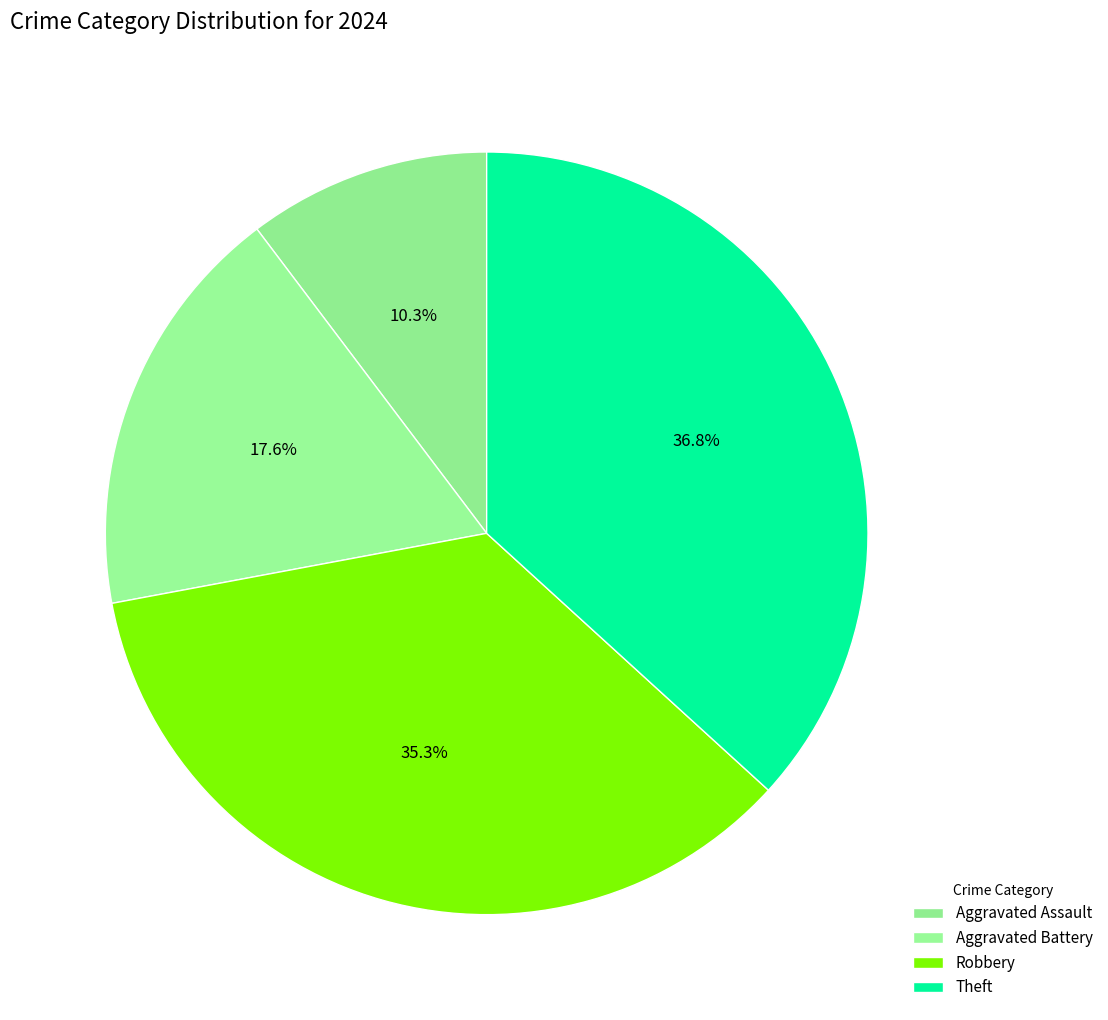

Which category has the smallest portion of the pie?

Aggravated Assault